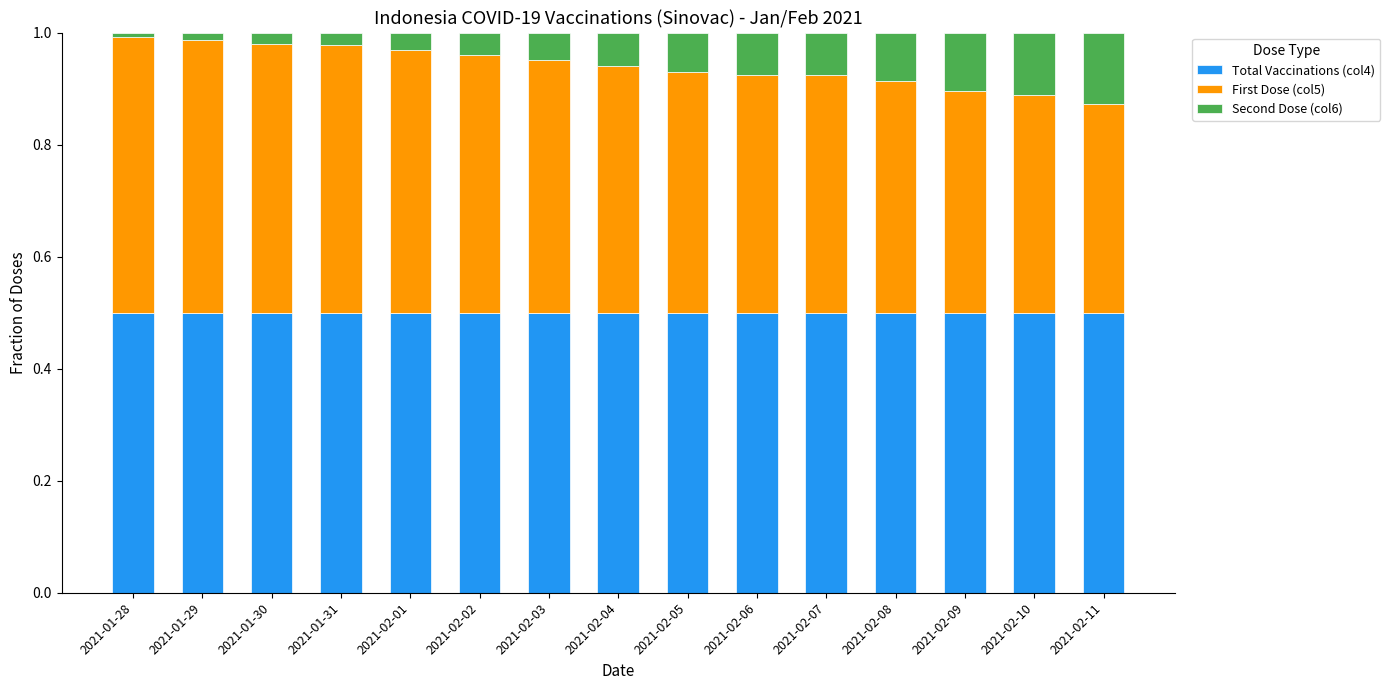

What is the sum of the Total Vaccinations (col4) values at 2021-02-05 and 2021-02-09?

1.0